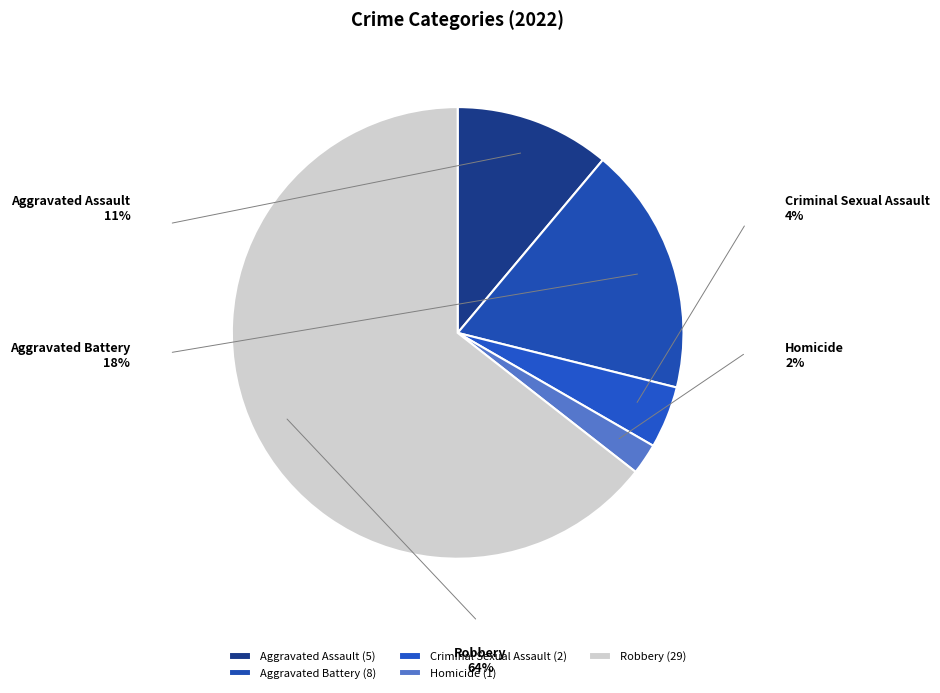

What is the ratio of the value at Robbery to the value at Aggravated Battery?

3.6